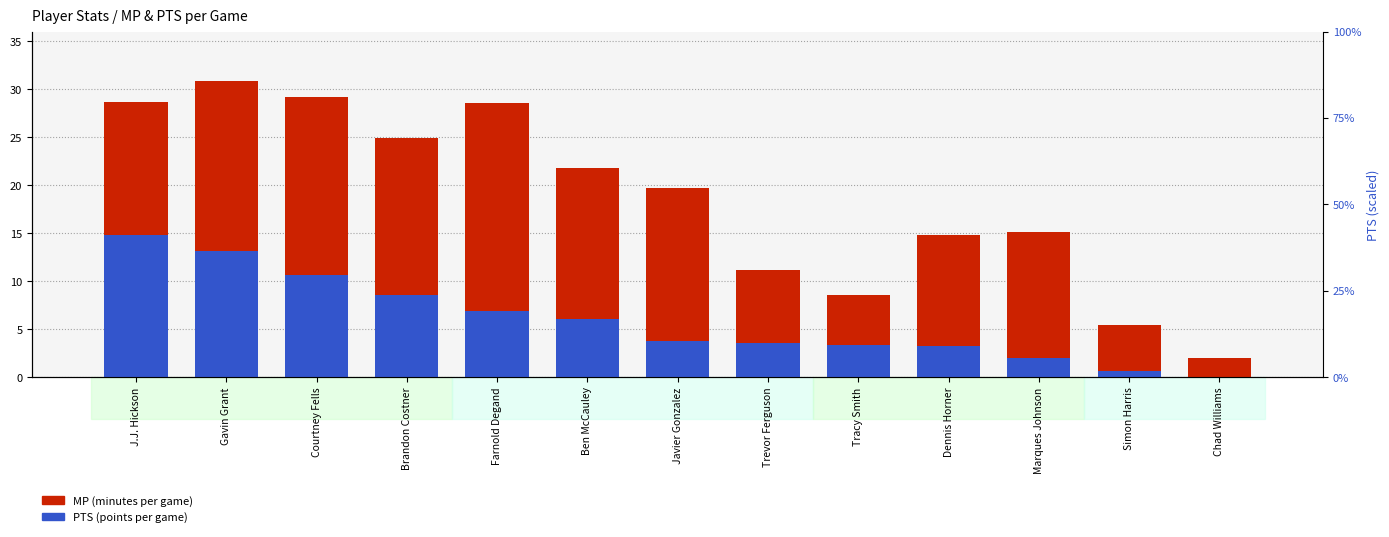

What is the difference between the maximum and minimum values in the MP series?

28.8